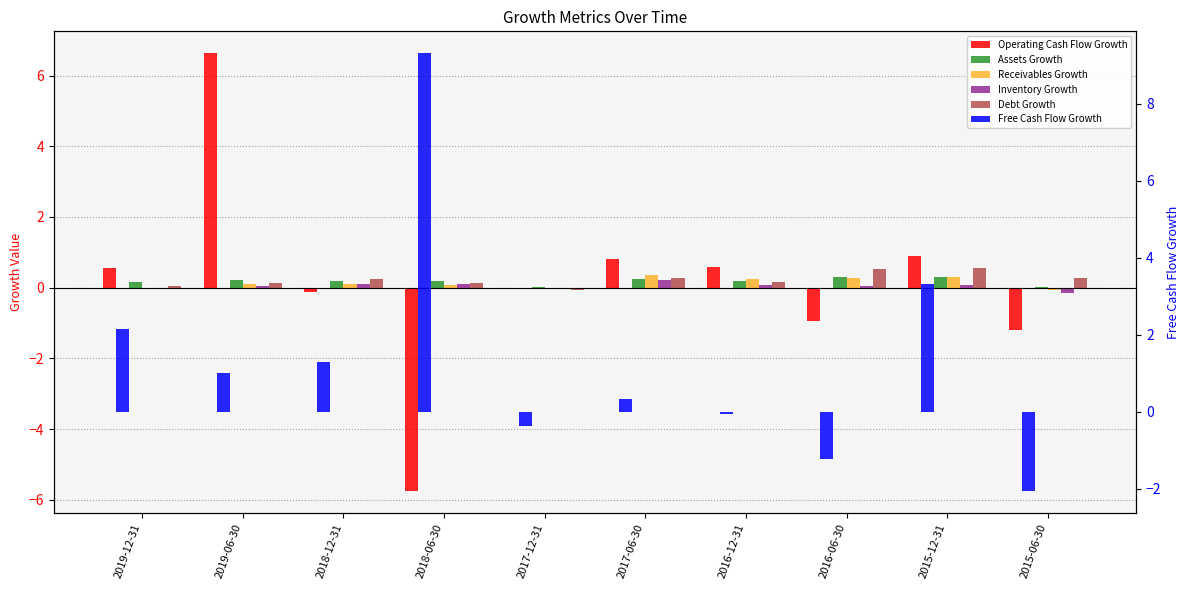

Which category has the lowest value in the Receivables Growth series?

2015-06-30